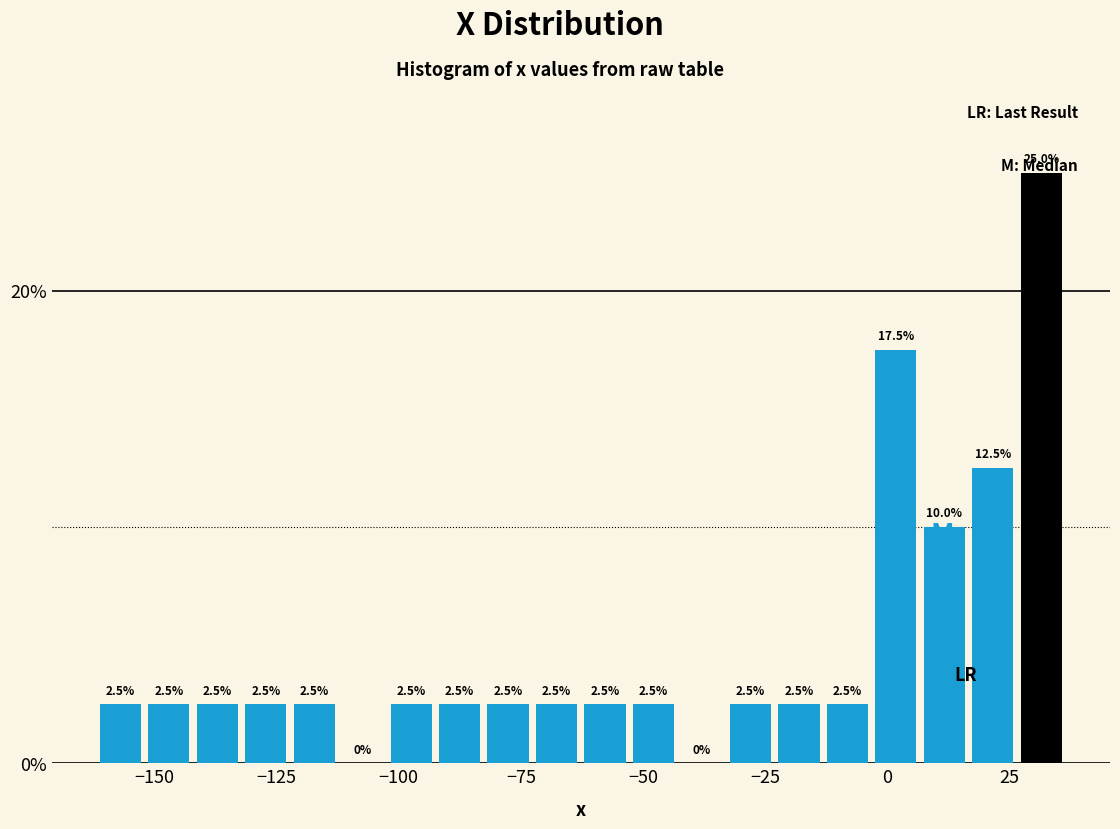

Around what value on the x-axis is the tallest bar? Give the approximate position of its centre, as read against the axis.

30